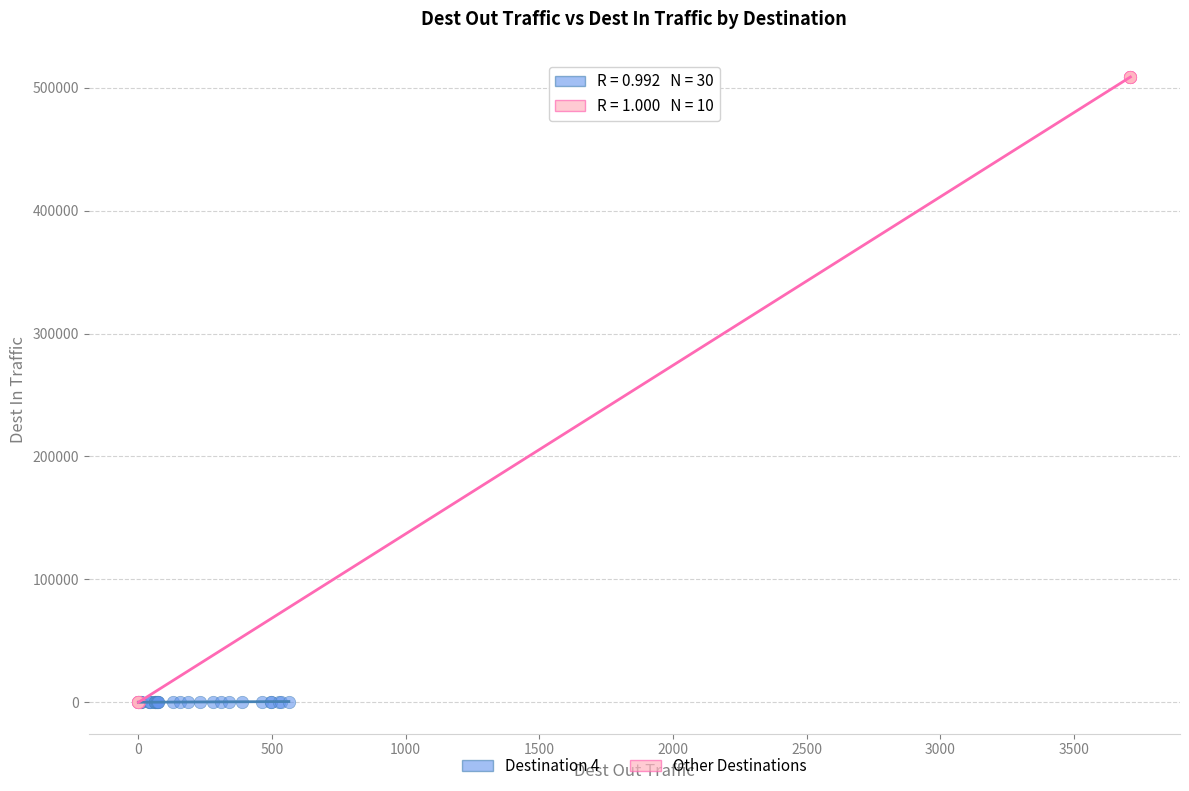

Which series reaches the maximum Y coordinate?

Other Destinations